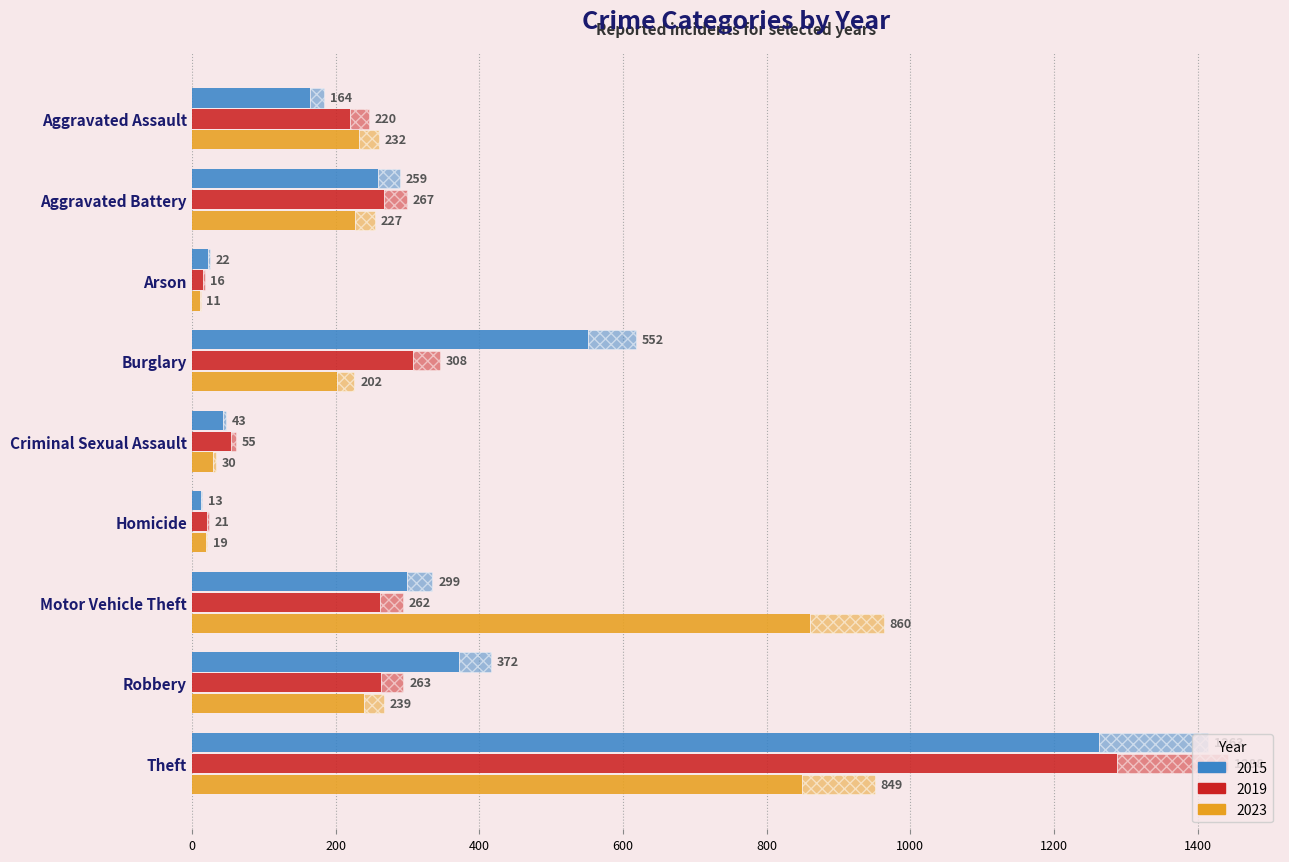

What is the sum of all 2019 values?

2700